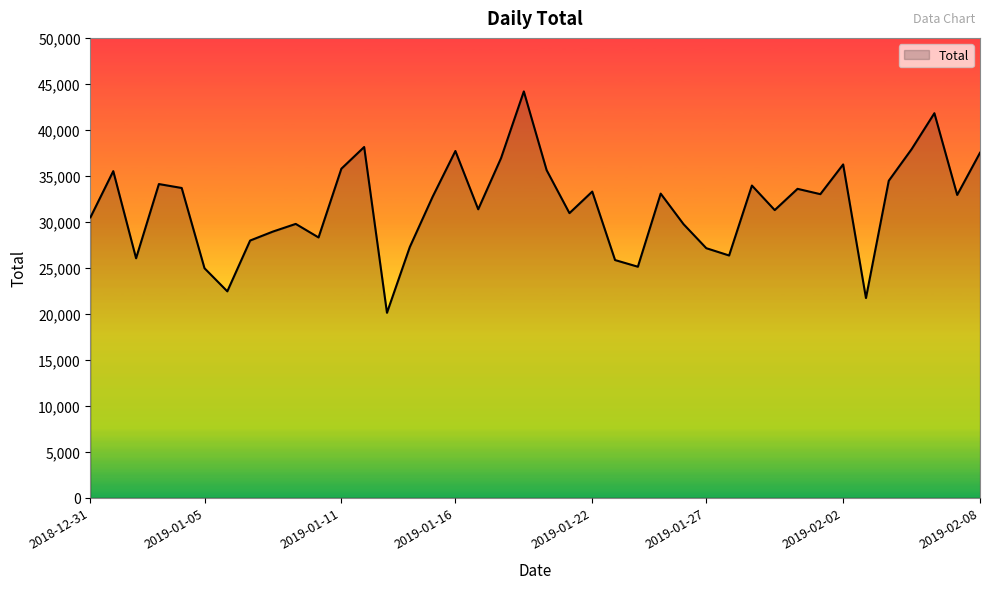

What is the difference between the maximum and minimum values?

24080